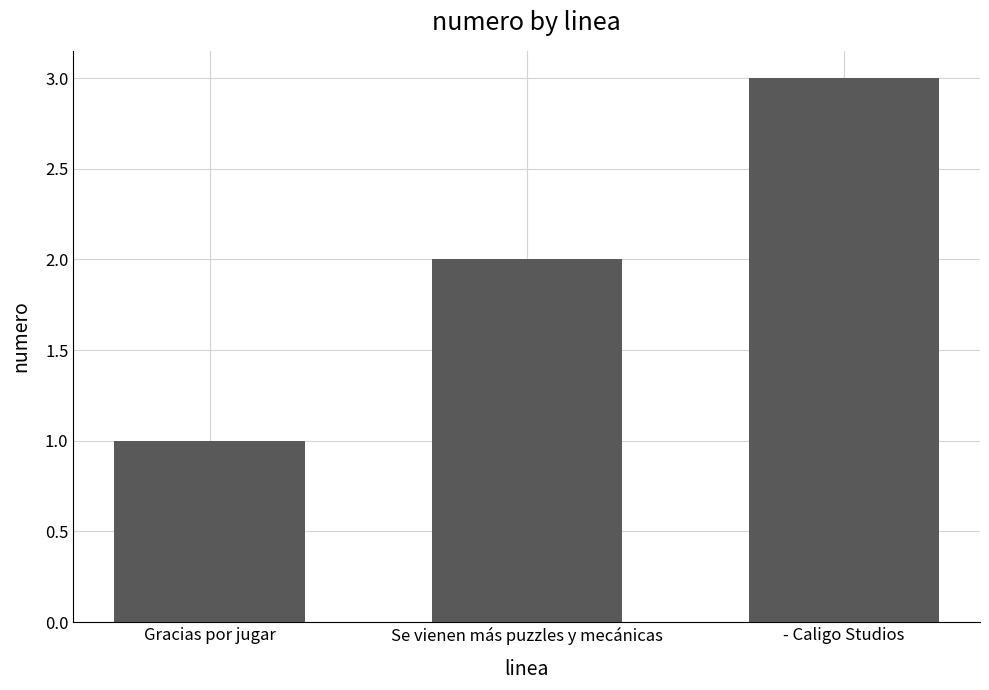

What is the maximum value shown in the chart?

3